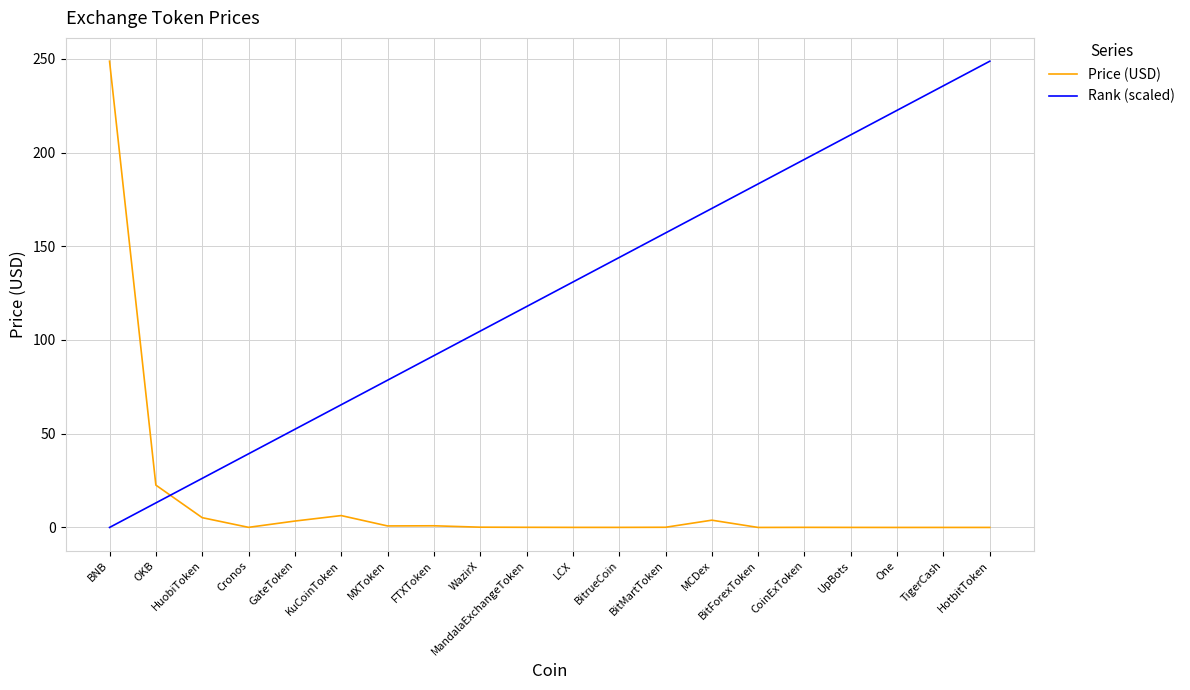

What is the difference between the Rank (scaled) values at BNB and WazirX?

104.7